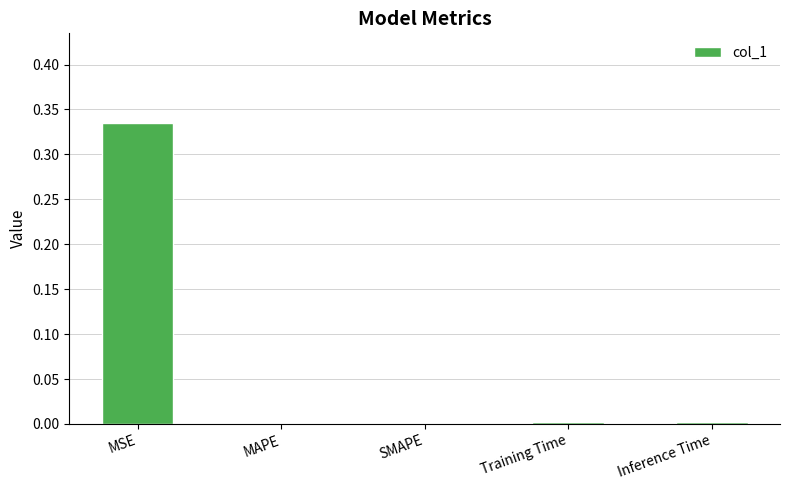

Which category has the highest value across all series?

MSE